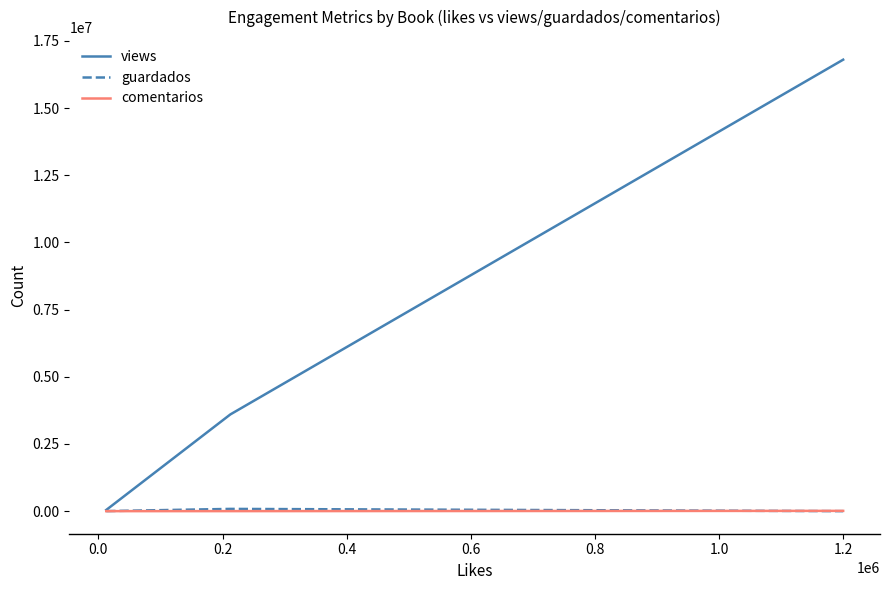

Does the chart have visible grid lines?

No